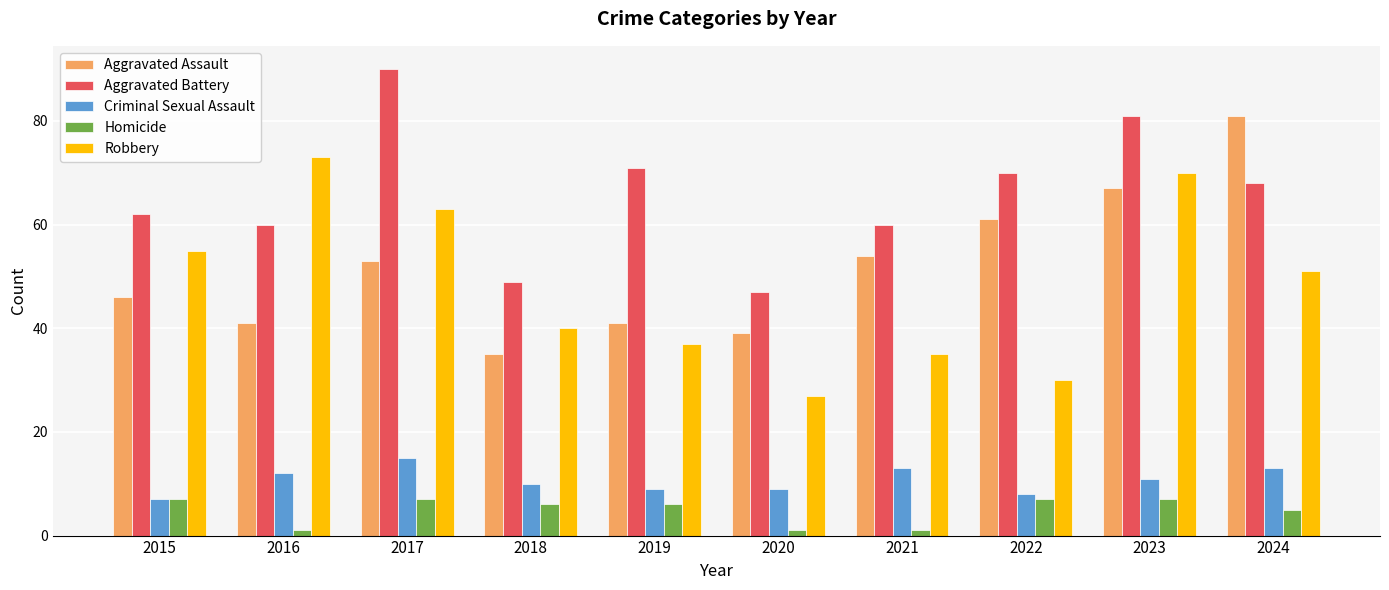

At which category does the chart reach its peak across all series?

2017